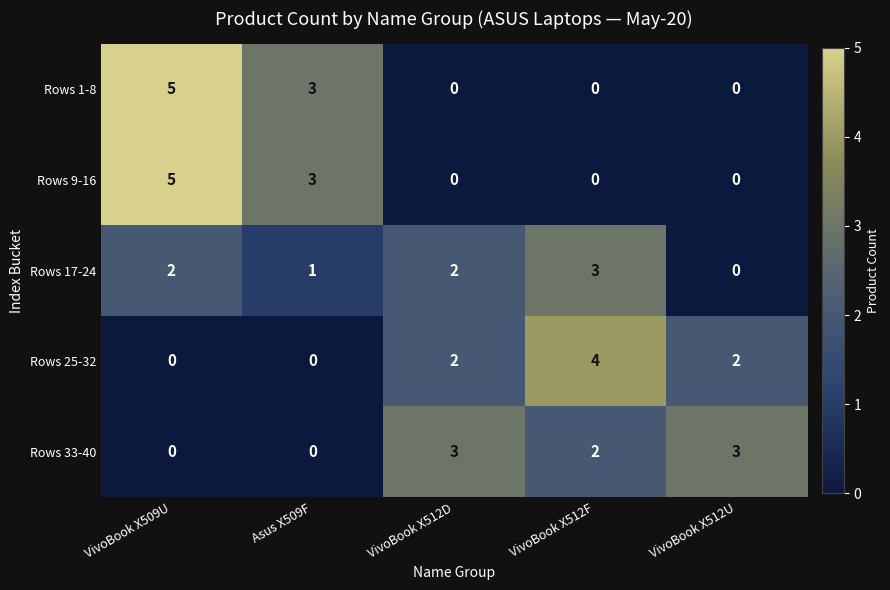

Count the Rows 33-40 values in the range 0 to 3.

5